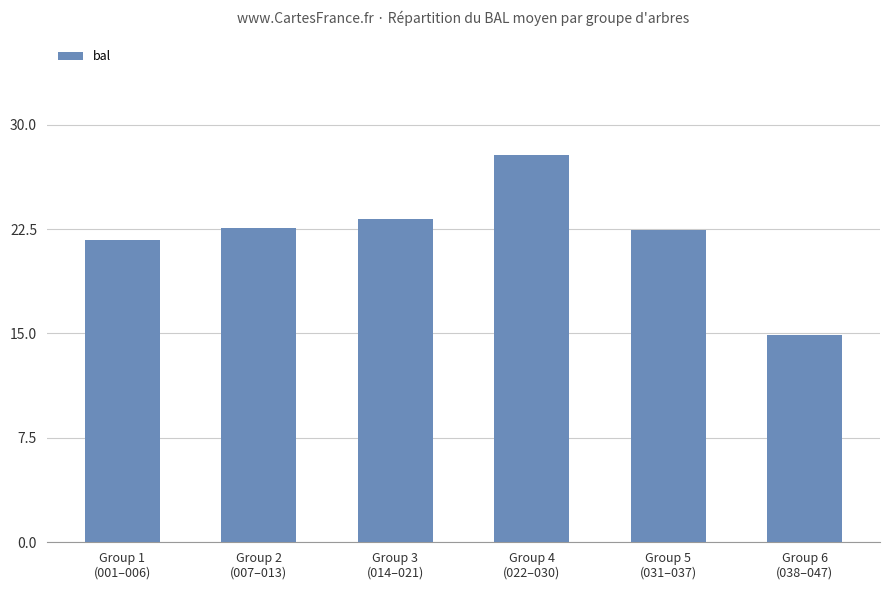

Is it true that the value at Group 6
(038–047) is 21.4?

False